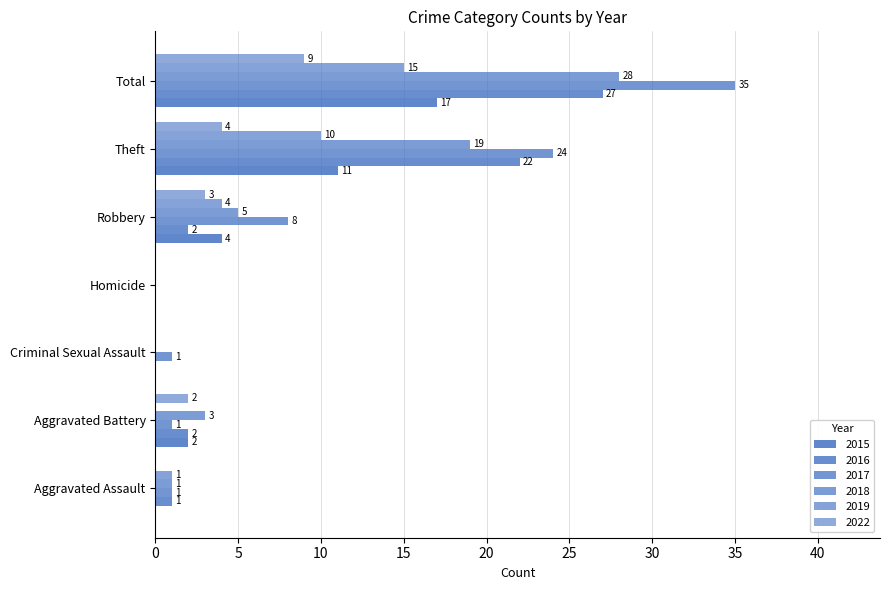

Where is 2016 nearest to the value 13?

Theft